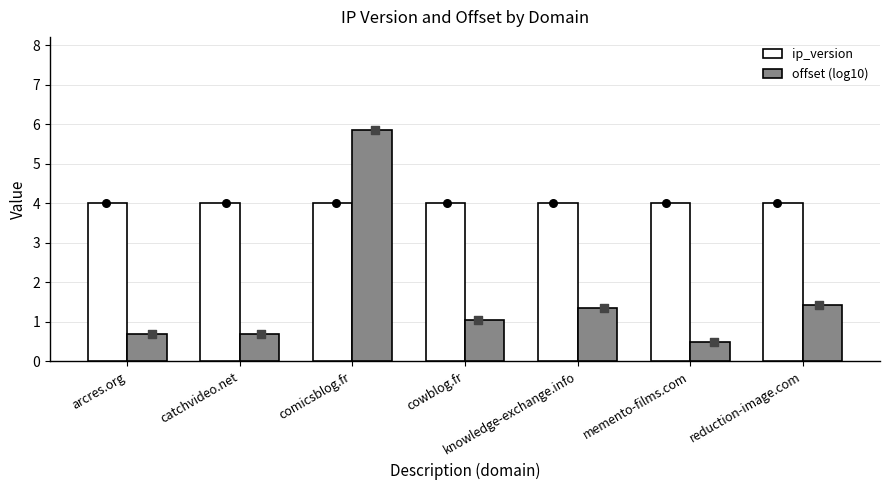

At which category is the sum across all series the highest?

comicsblog.fr